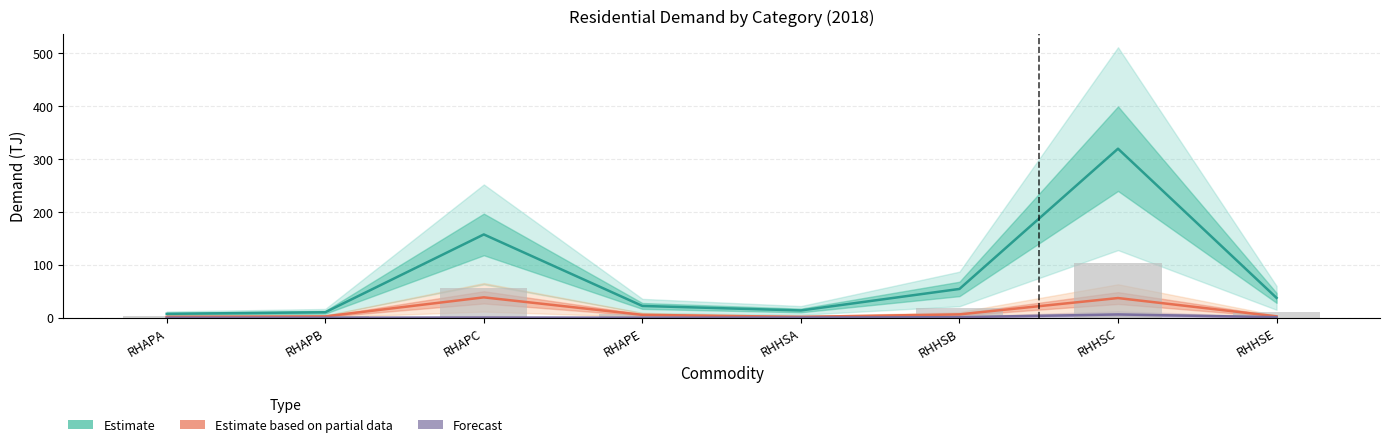

Between RHAPB and RHAPA, which is larger?

RHAPB